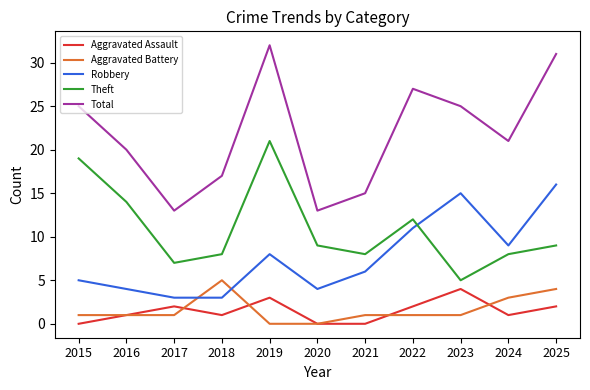

How many Aggravated Assault values are between 0 and 2?

9